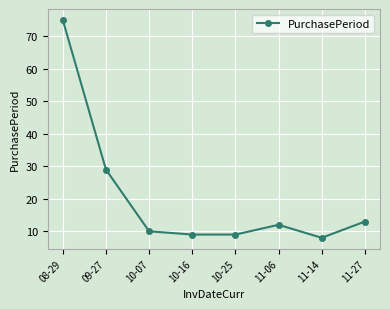

Reading left to right, list all the values displayed in this chart.

08-29=75	09-27=29	10-07=10	10-16=9	10-25=9	11-06=12	11-14=8	11-27=13